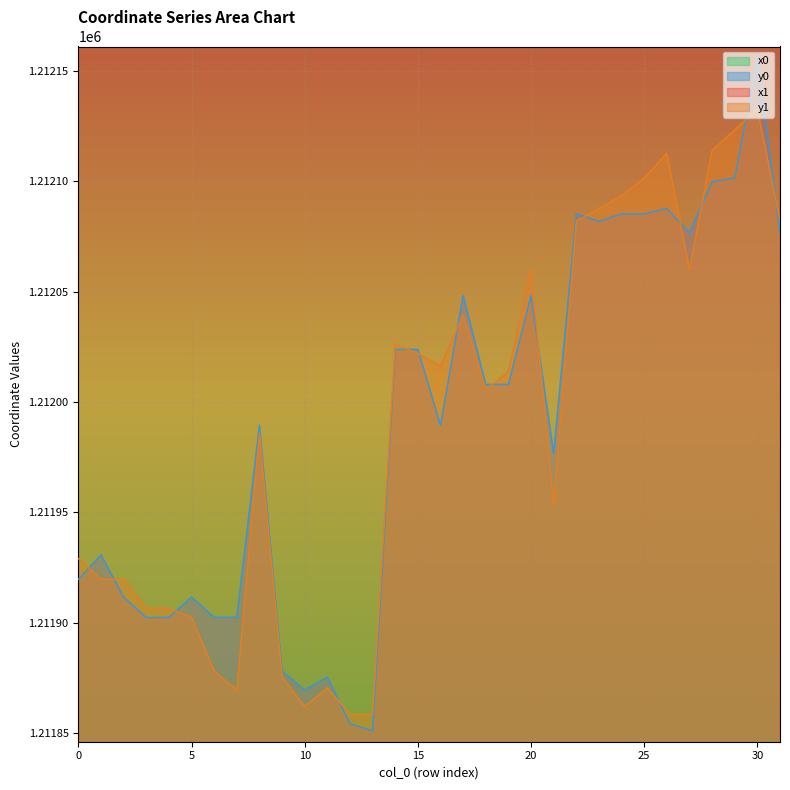

What is the difference between the second highest and minimum values in the x1 series?

205.2